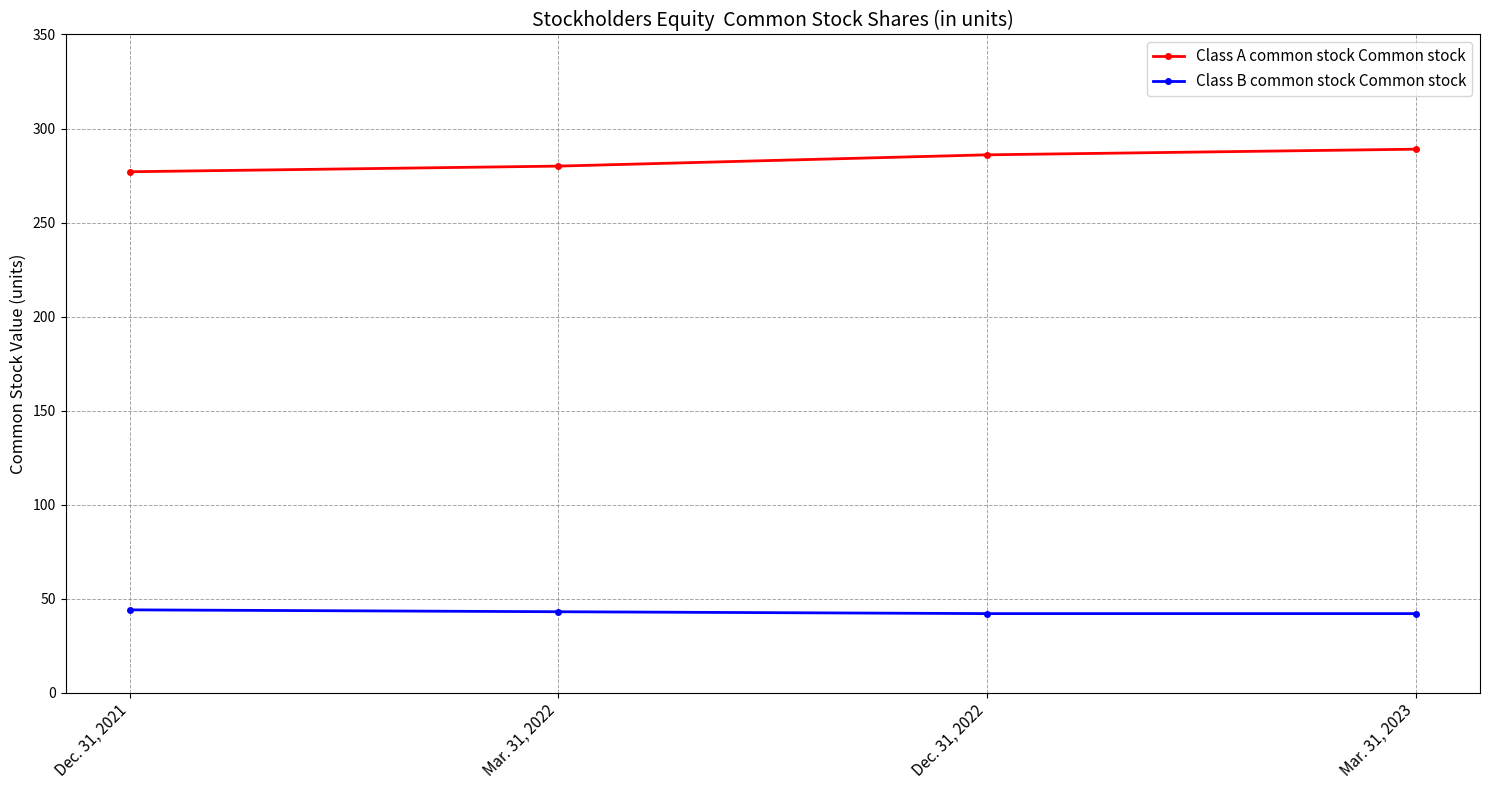

How many lines are shown in the chart?

2